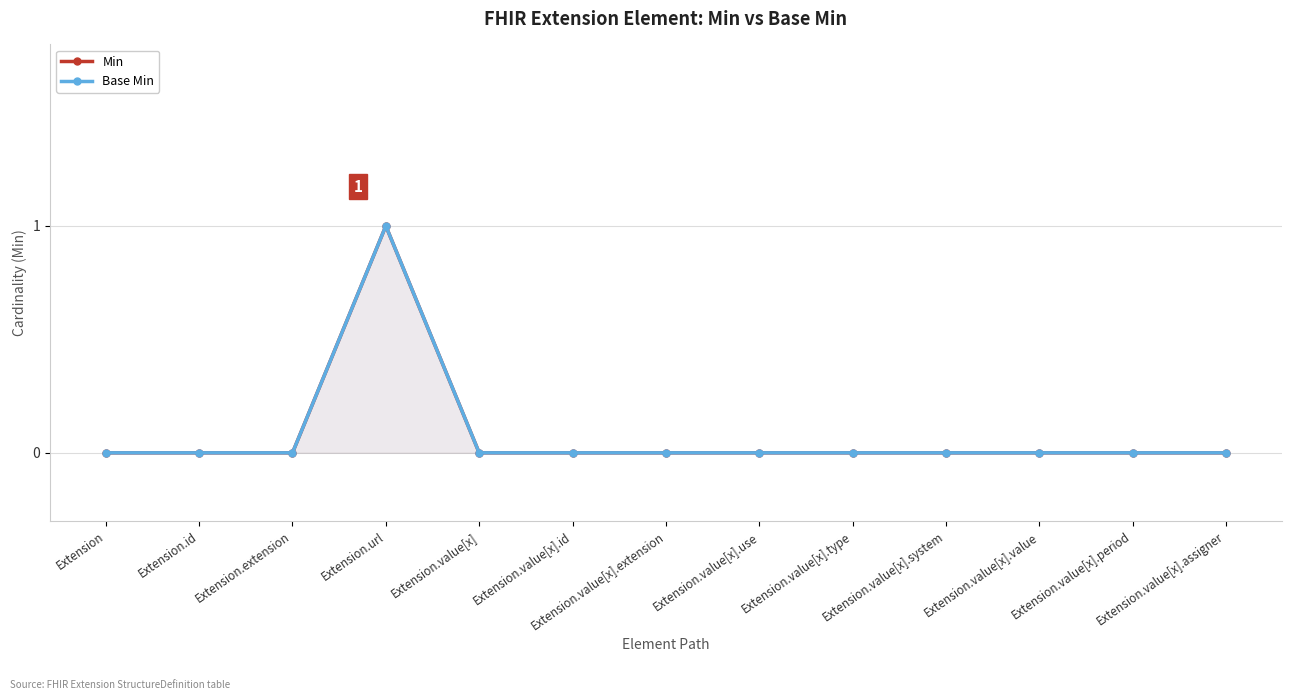

True or false: Min has a value of 1 at Extension.value[x].value.

False